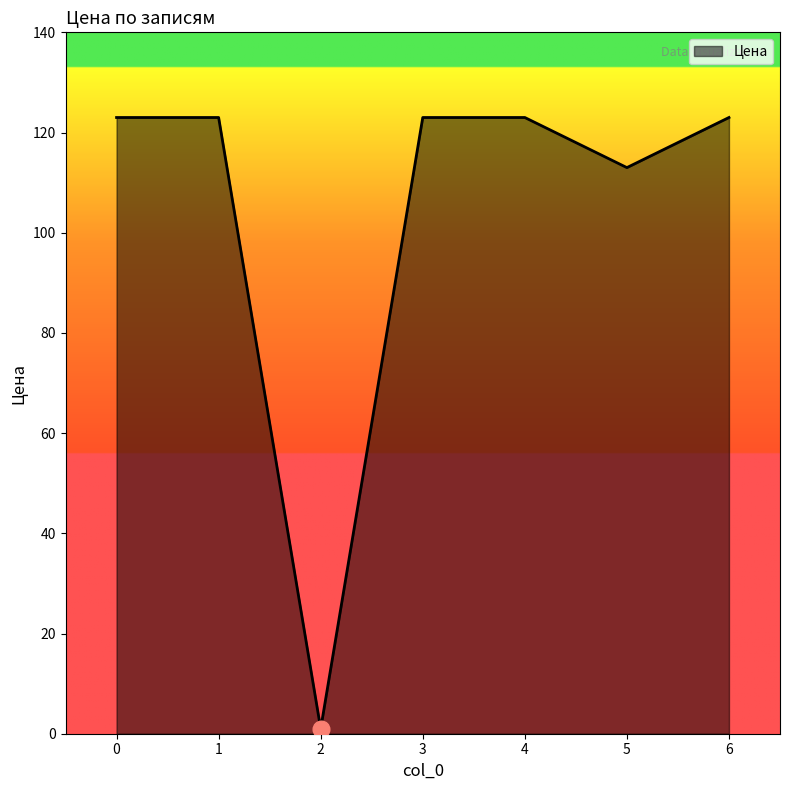

What is the maximum value shown in the chart?

123